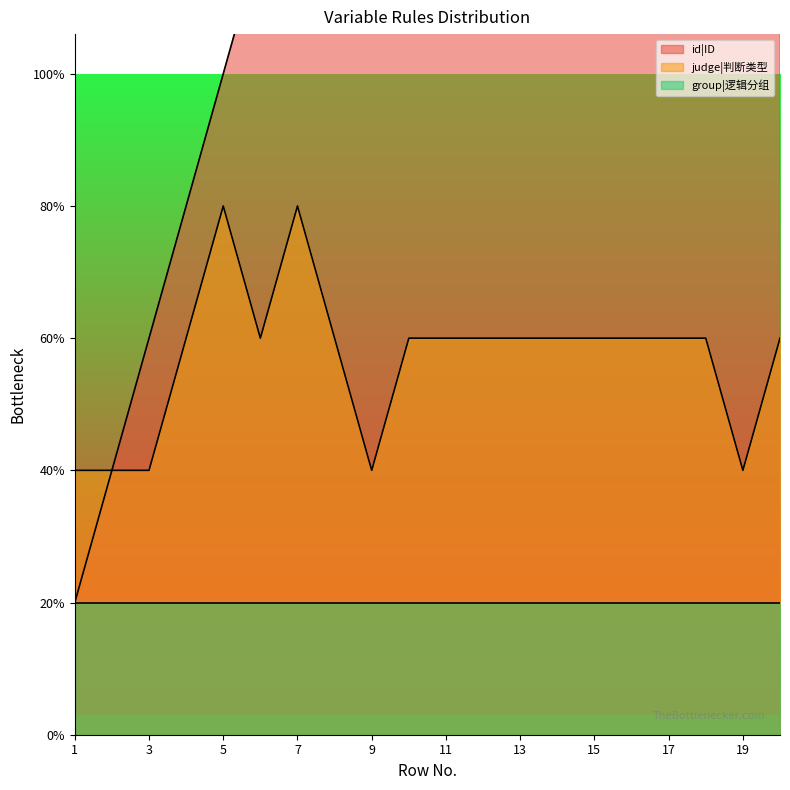

The id|ID series shows 18 at 18. True or false?

True